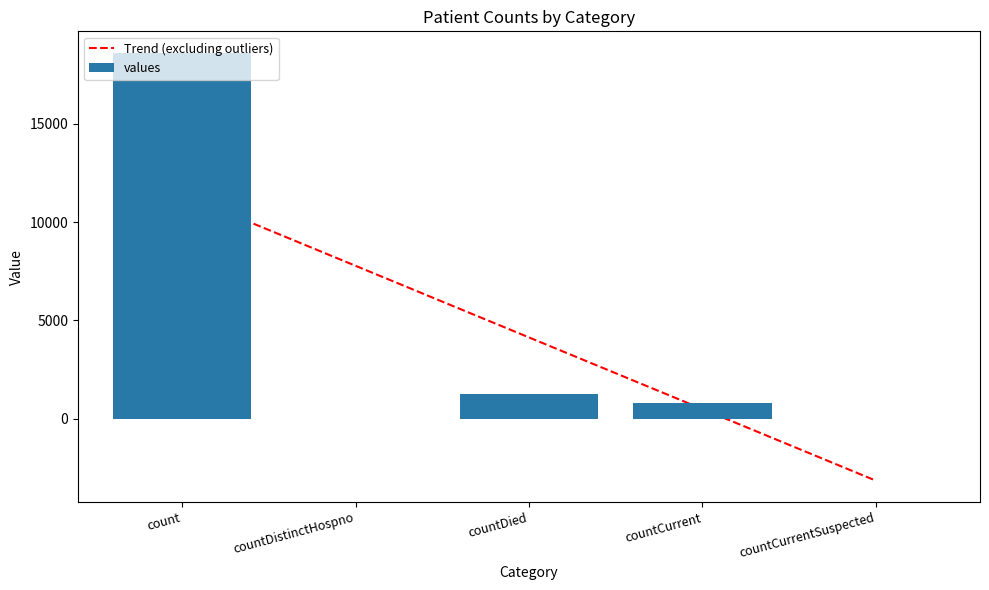

What position from the right is countCurrent?

2